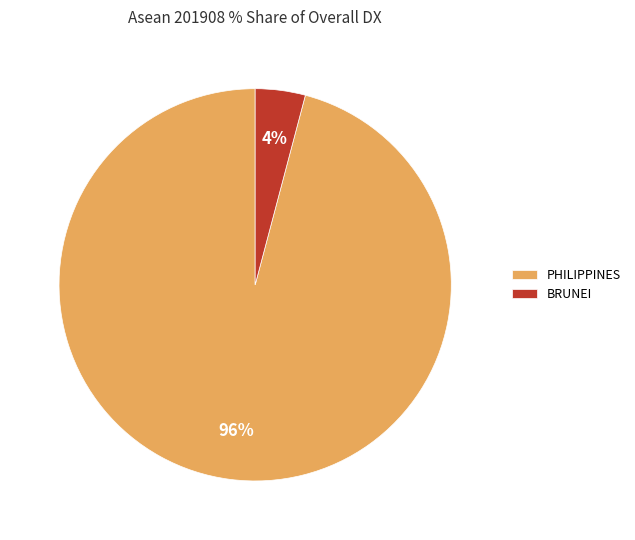

To the nearest percent, what is the average slice percentage?

50%